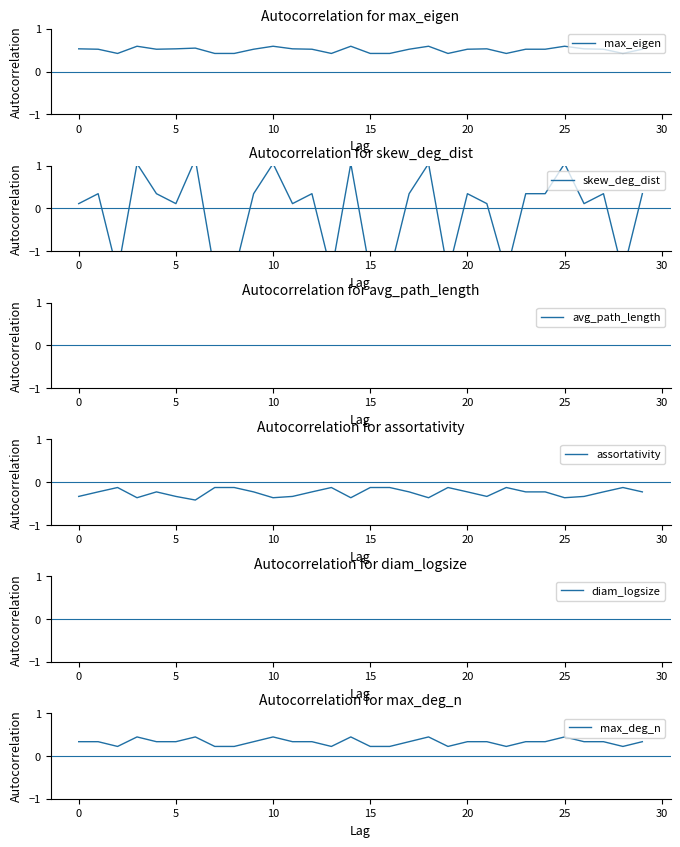

What is the difference between the highest and lowest values at 28?

5.4